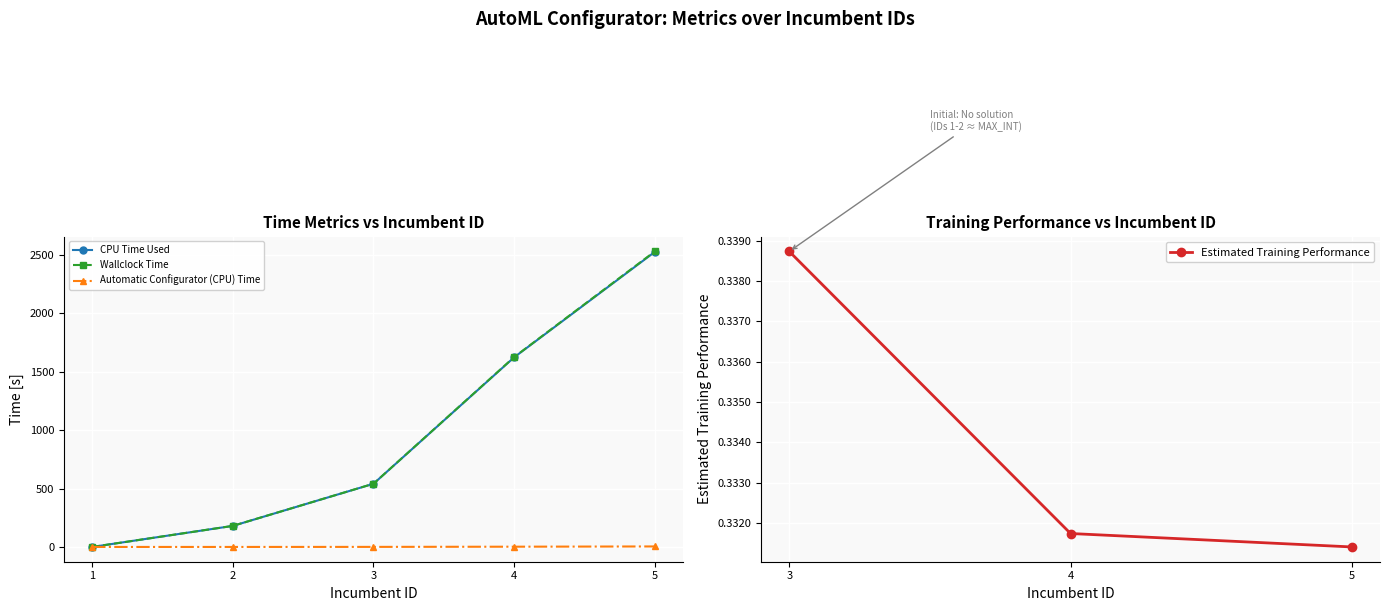

Is the value of Automatic Configurator (CPU) Time at 4 greater than the value of CPU Time Used at 3?

No